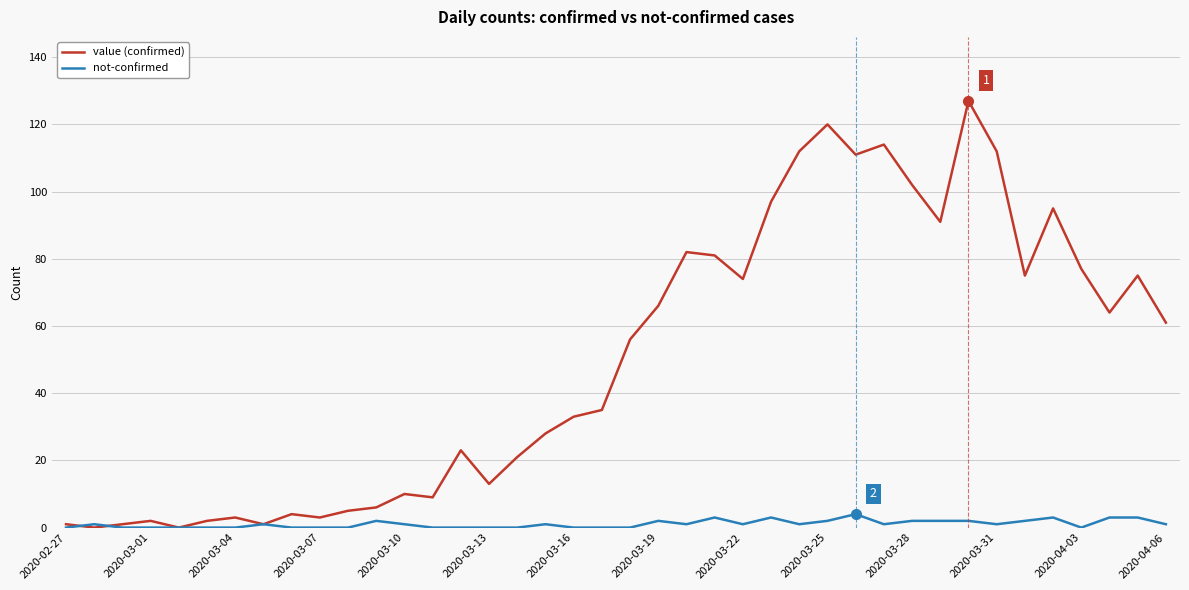

Which series has the largest range (max minus min)?

value (confirmed)